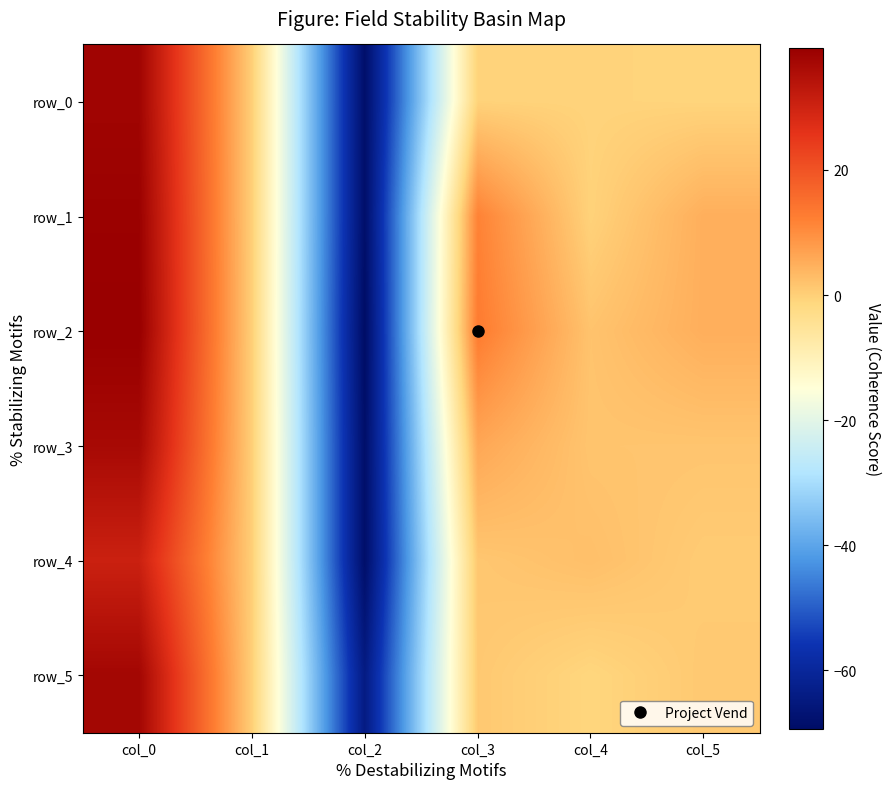

How many values in row_0 are above zero?

2